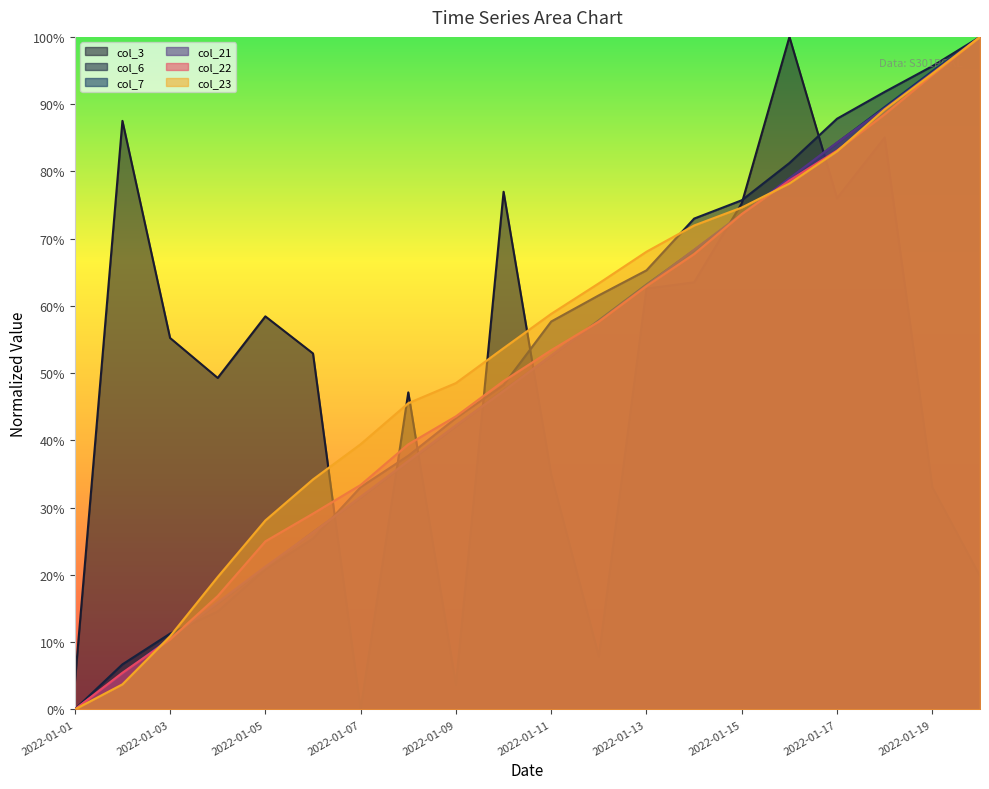

Reading right to left, extract all data points from this chart.

col_3: 0.2	0.3	0.9	0.8	1.0	0.8	0.6	0.6	0.1	0.3	0.8	0.0	0.5	0.0	0.5	0.6	0.5	0.6	0.9	0.0
col_6: 1.0	1.0	0.9	0.9	0.8	0.8	0.7	0.7	0.6	0.6	0.5	0.4	0.4	0.3	0.3	0.2	0.1	0.1	0.1	0.0
col_7: 1.0	0.9	0.9	0.8	0.8	0.7	0.7	0.6	0.6	0.5	0.5	0.4	0.4	0.3	0.3	0.2	0.2	0.1	0.1	0.0
col_21: 1.0	0.9	0.9	0.8	0.8	0.7	0.7	0.6	0.6	0.5	0.5	0.4	0.4	0.3	0.3	0.2	0.2	0.1	0.1	0.0
col_22: 1.0	0.9	0.9	0.8	0.8	0.7	0.7	0.6	0.6	0.5	0.5	0.4	0.4	0.3	0.3	0.2	0.2	0.1	0.1	0.0
col_23: 1.0	0.9	0.9	0.8	0.8	0.7	0.7	0.7	0.6	0.6	0.5	0.5	0.5	0.4	0.3	0.3	0.2	0.1	0.0	0.0